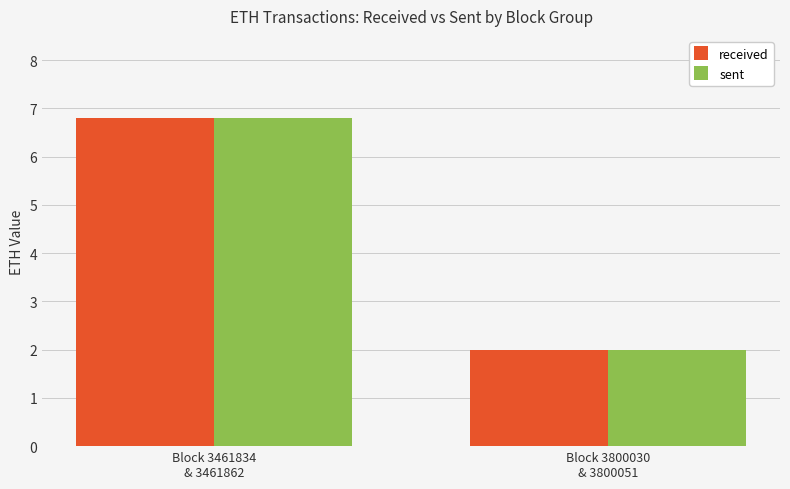

What is the difference between the received values at Block 3461834
& 3461862 and Block 3800030
& 3800051?

4.8